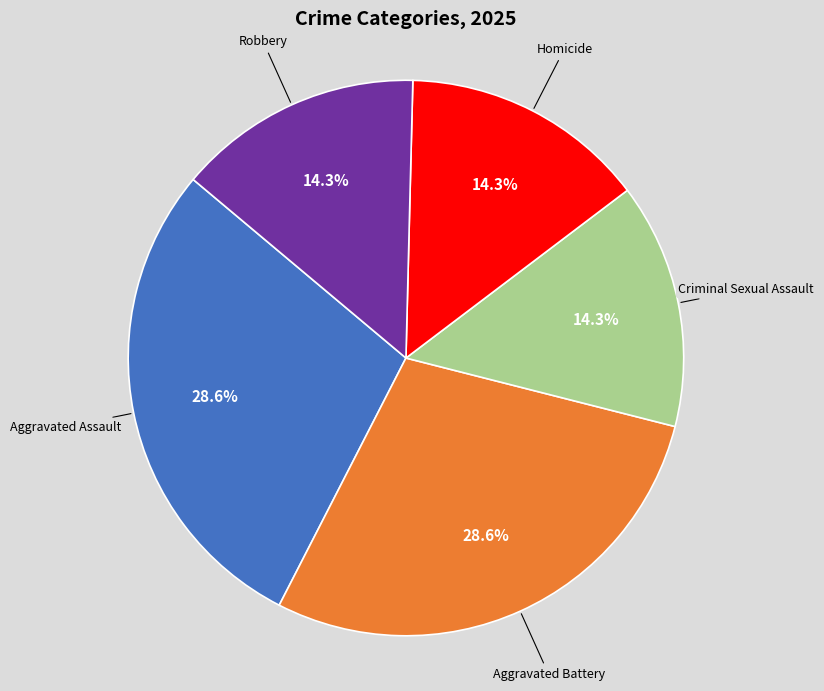

Is it true that Aggravated Battery is 20% of the pie?

False